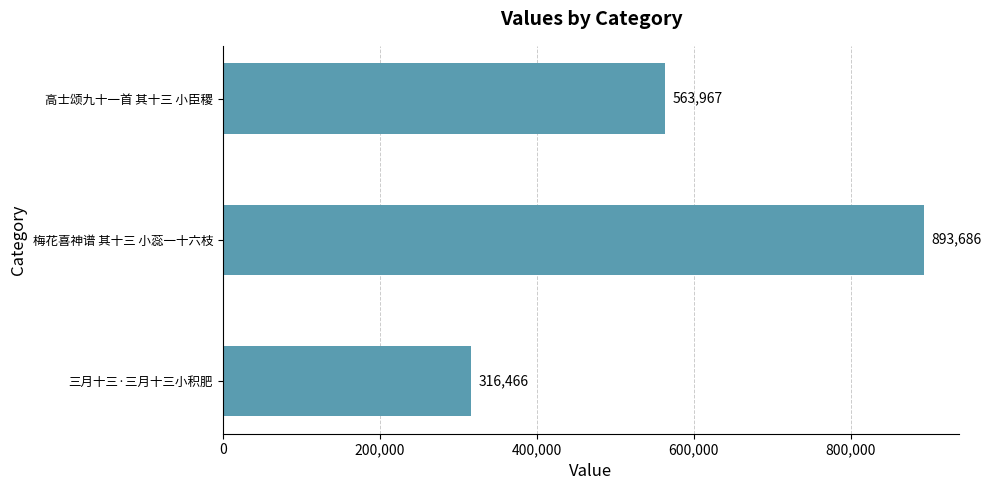

List the labels in order of value, largest first.

梅花喜神谱 其十三 小蕊一十六枝, 高士颂九十一首 其十三 小臣稷, 三月十三·三月十三小积肥